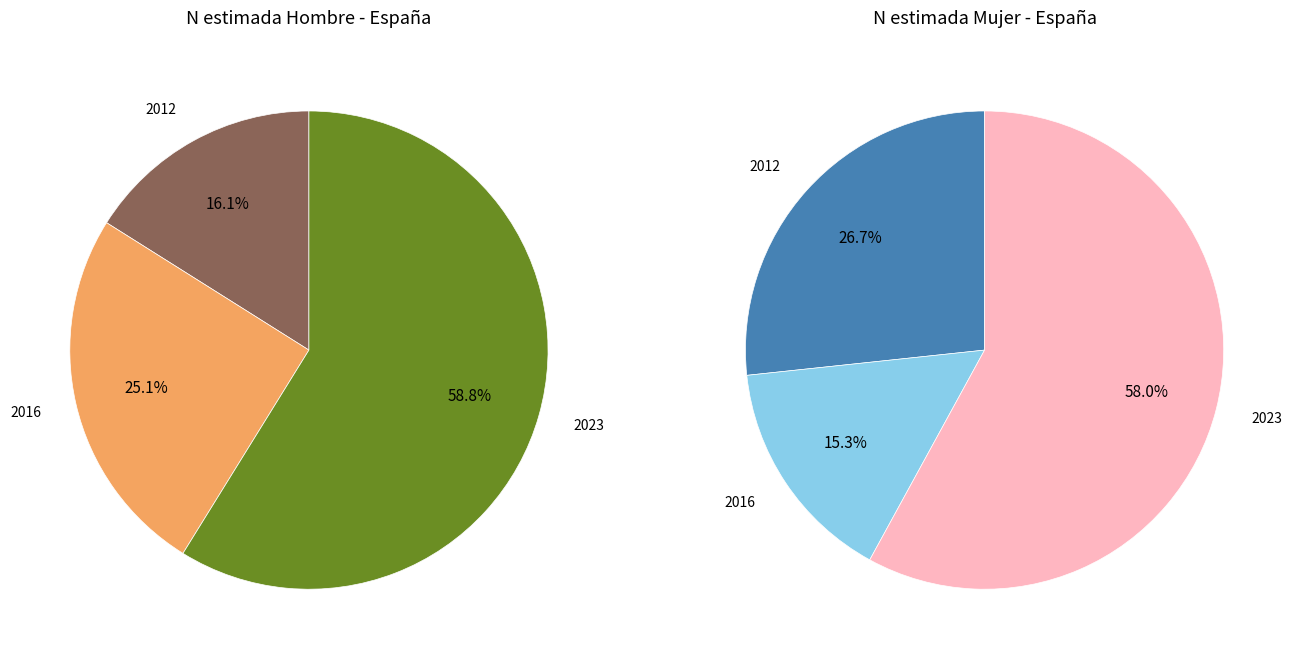

To the nearest percent, what is the difference between the largest and smallest slice percentages?

43%